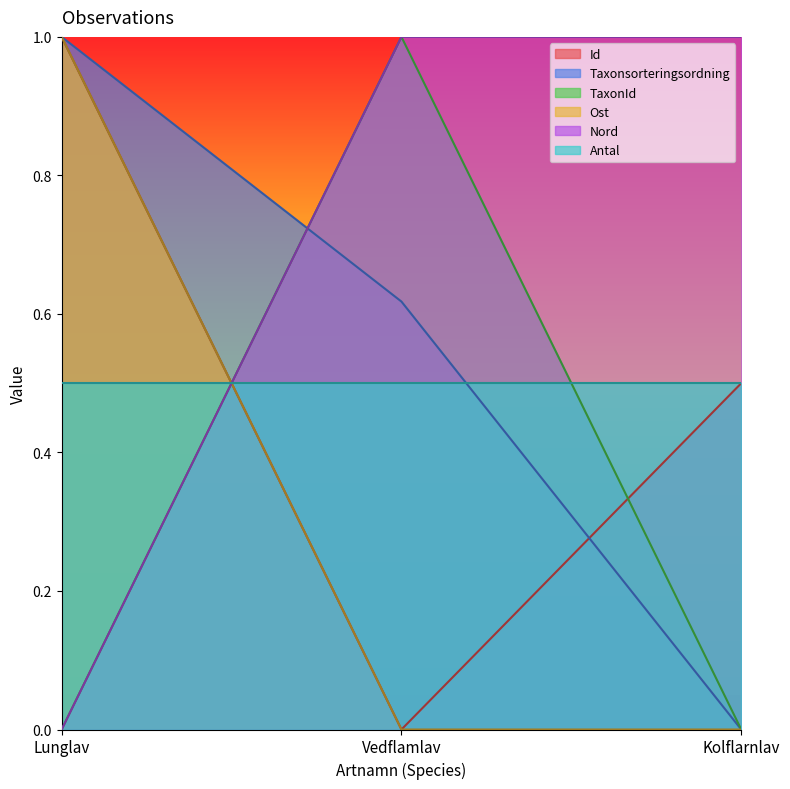

How many lines are shown in the chart?

6